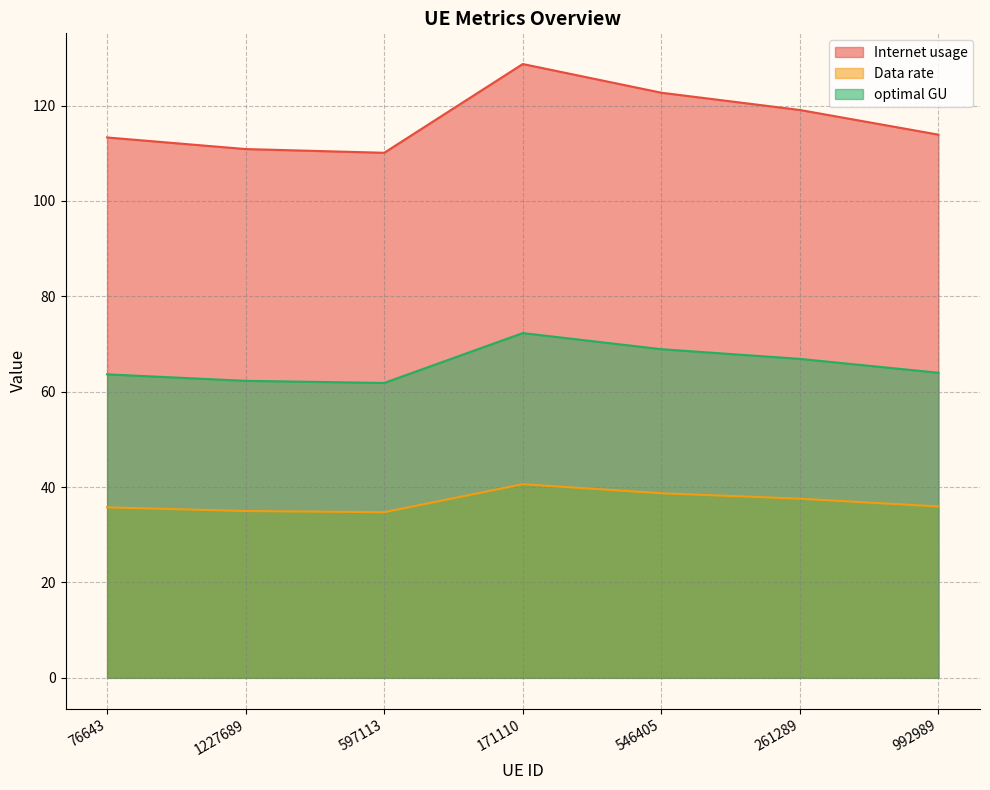

The Internet usage series shows 67.4 at 76643. True or false?

False